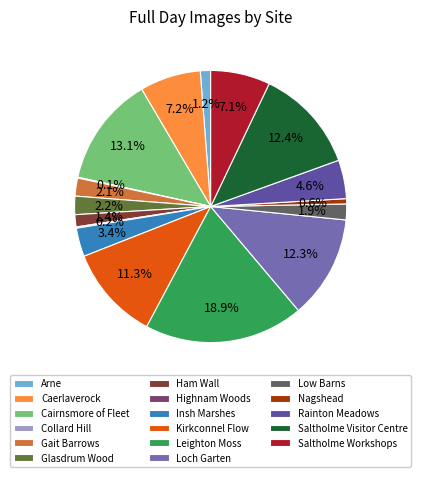

What is the change in value from Loch Garten to Saltholme Visitor Centre?

+96